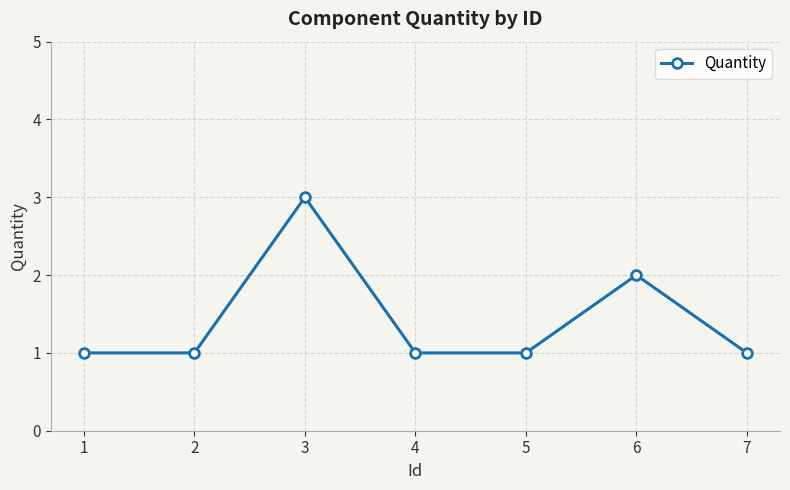

What is the difference between the maximum and minimum values?

2